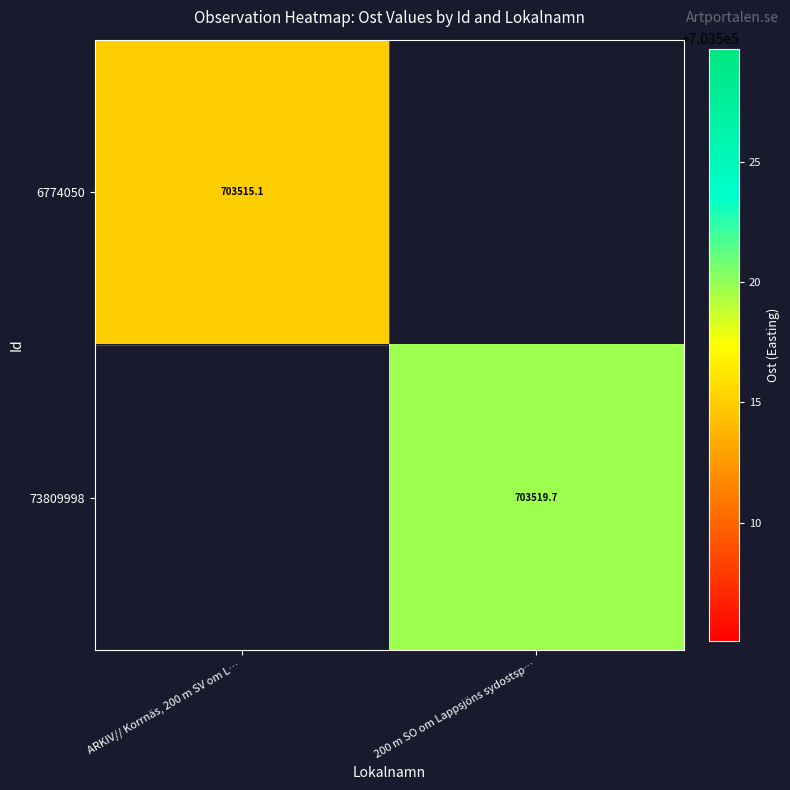

Which series has the largest range (max minus min)?

6774050